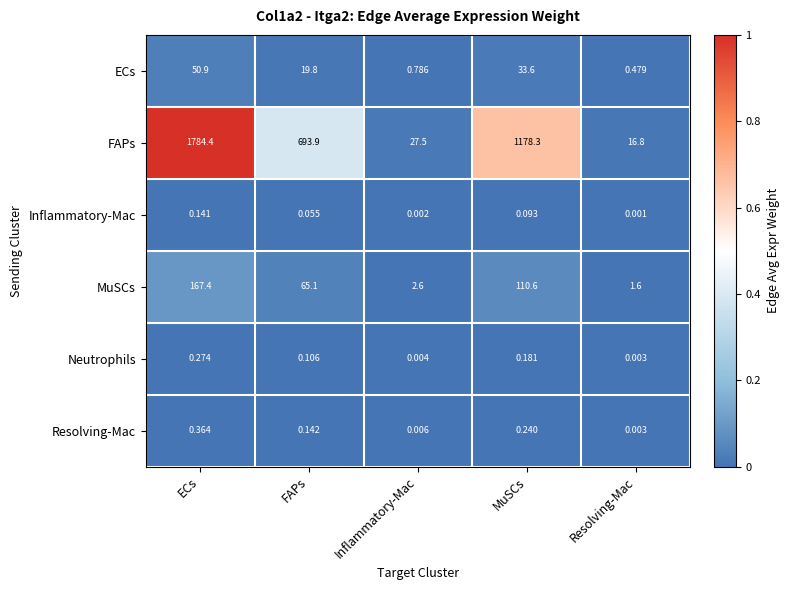

List the series in order of their peak value, lowest first.

Inflammatory-Mac, Neutrophils, Resolving-Mac, ECs, MuSCs, FAPs